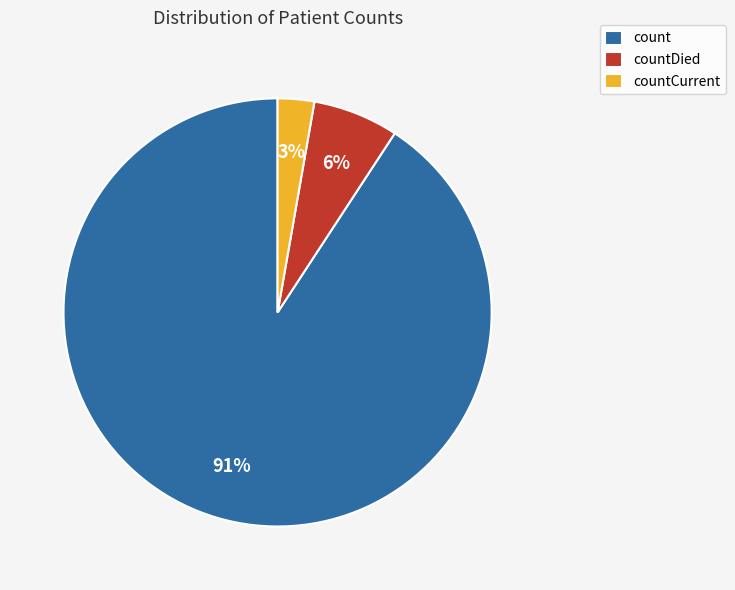

To the nearest percent, what portion does count represent?

91%